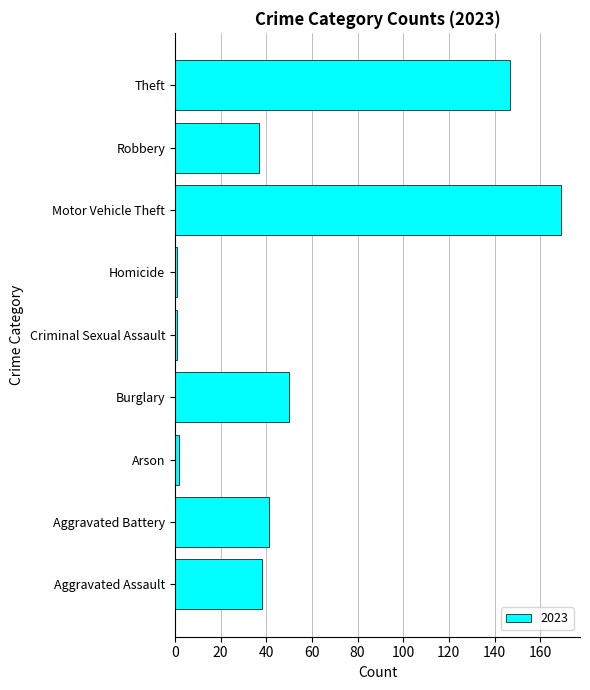

Are the bars grouped side by side (vs. stacked)?

No